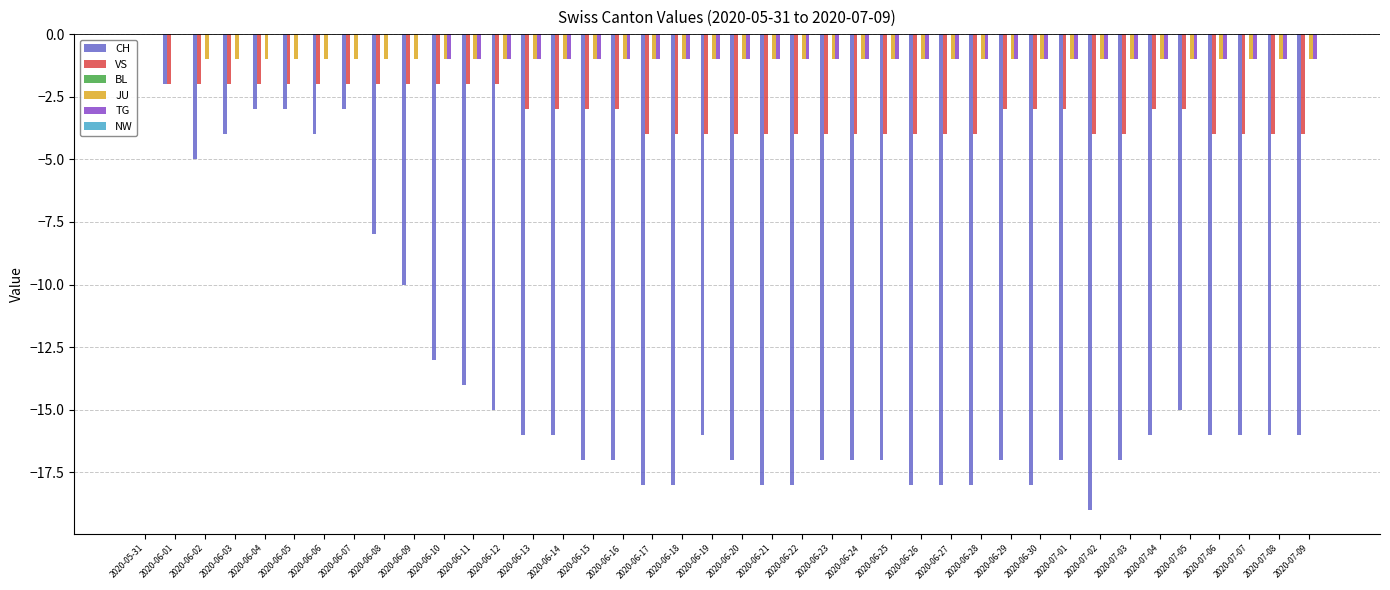

True or false: VS has a value of -2 at 2020-06-01.

True